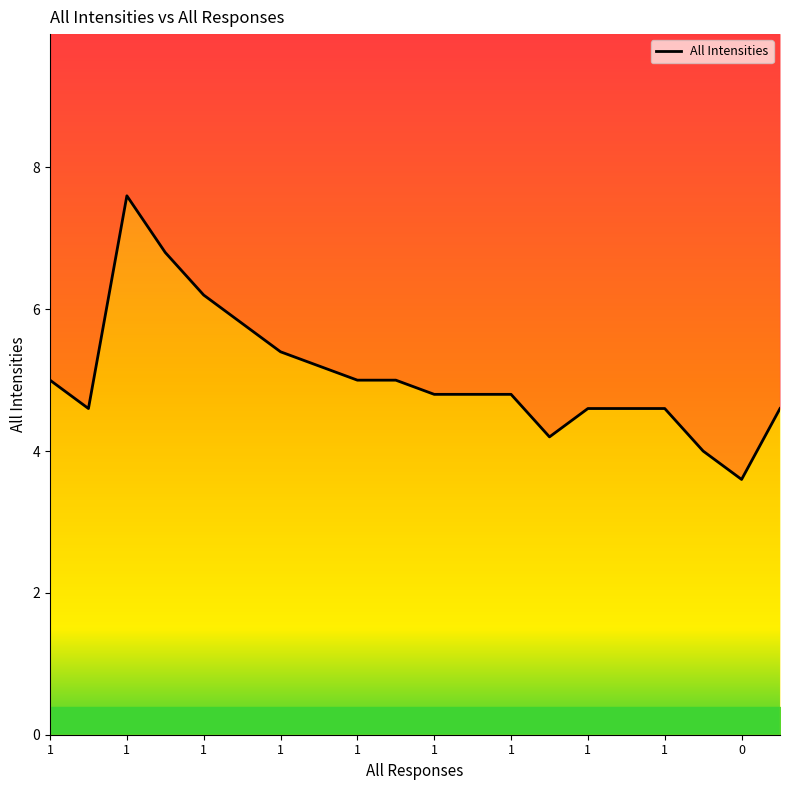

How many points are lower than both their immediate neighbors (excluding endpoints)?

3